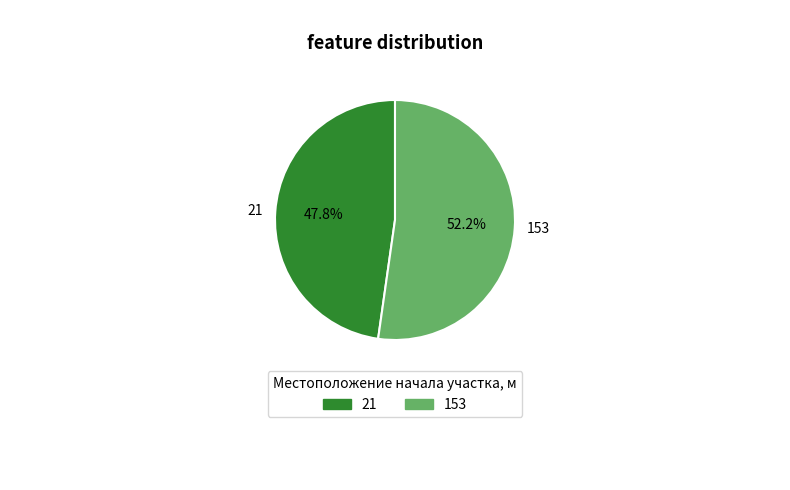

To the nearest percent, what is the combined percentage of 21 and 153?

100%